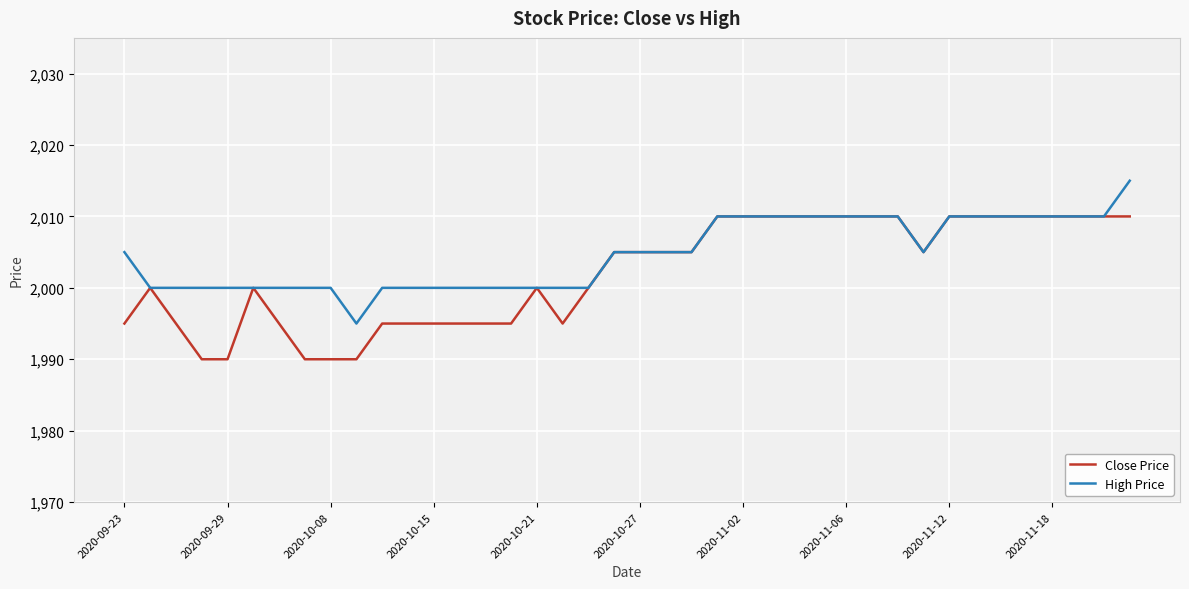

What is the sum of all Close Price values?

80085